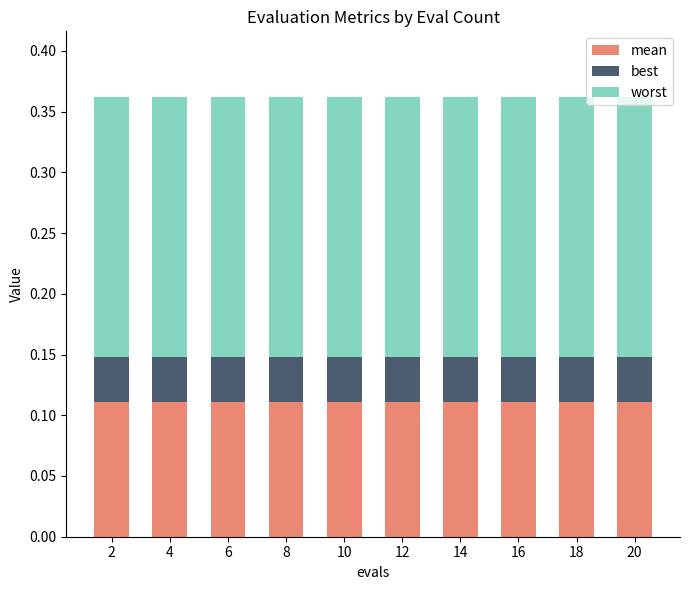

What is the total value across all series at 10?

0.4